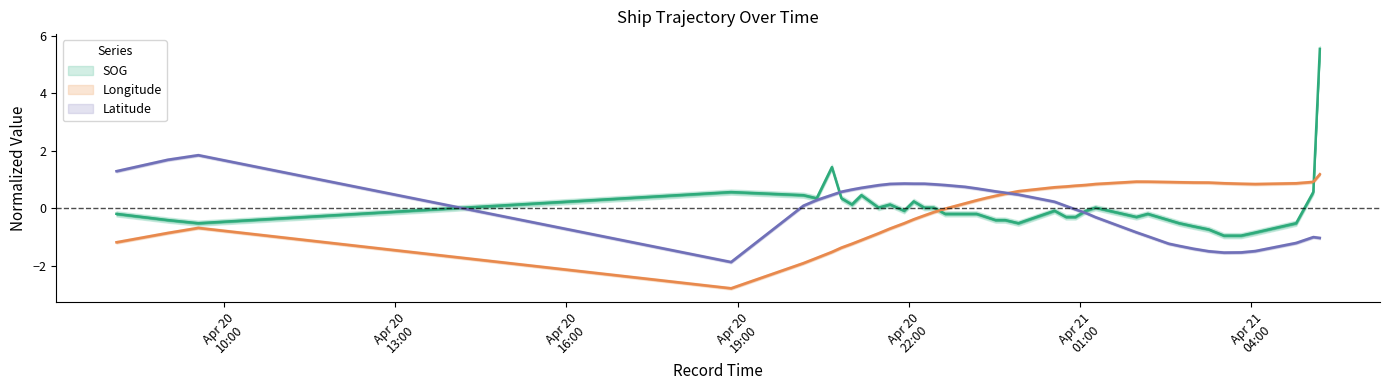

Between 2024-04-20 22:59:00 and 2024-04-21 03:15:00, which series saw the biggest shift?

Latitude